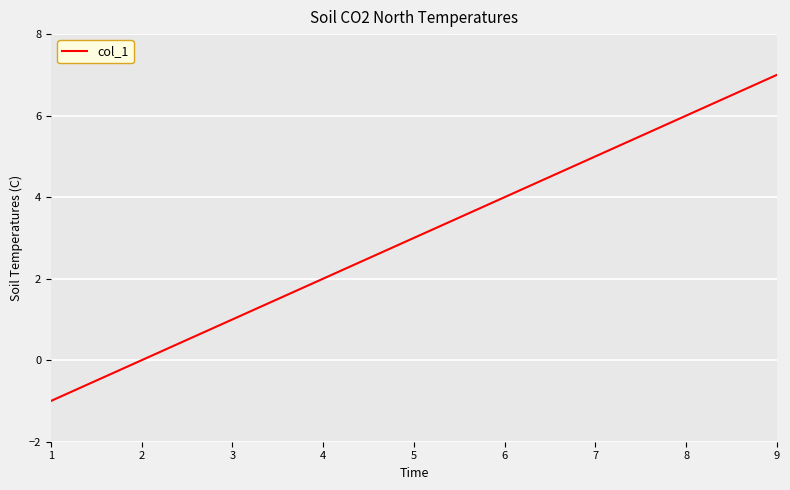

At which category does the chart reach its peak across all series?

9